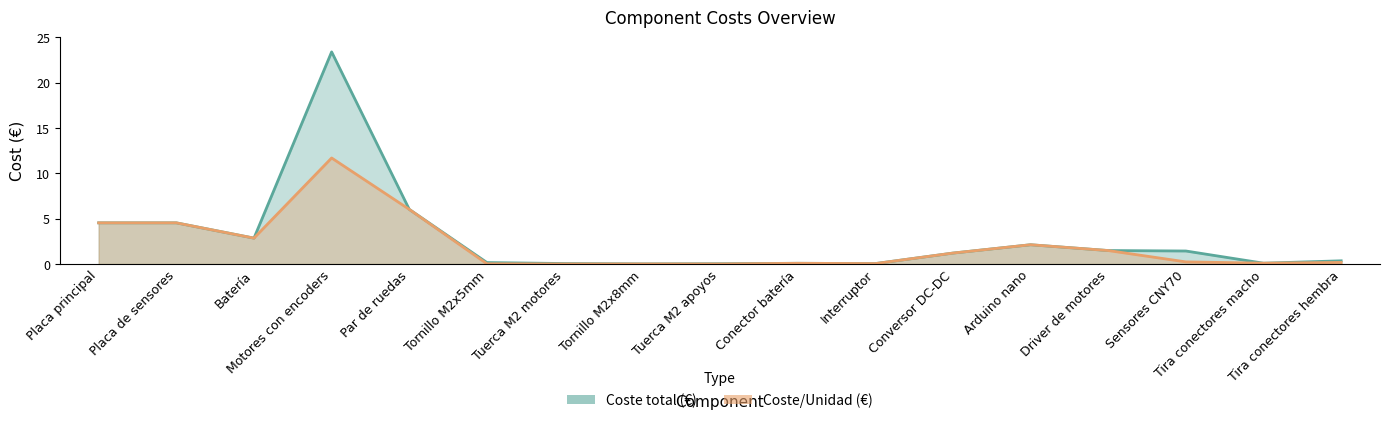

What is the value of the coste_unidad point at the 3rd from the left?

2.9